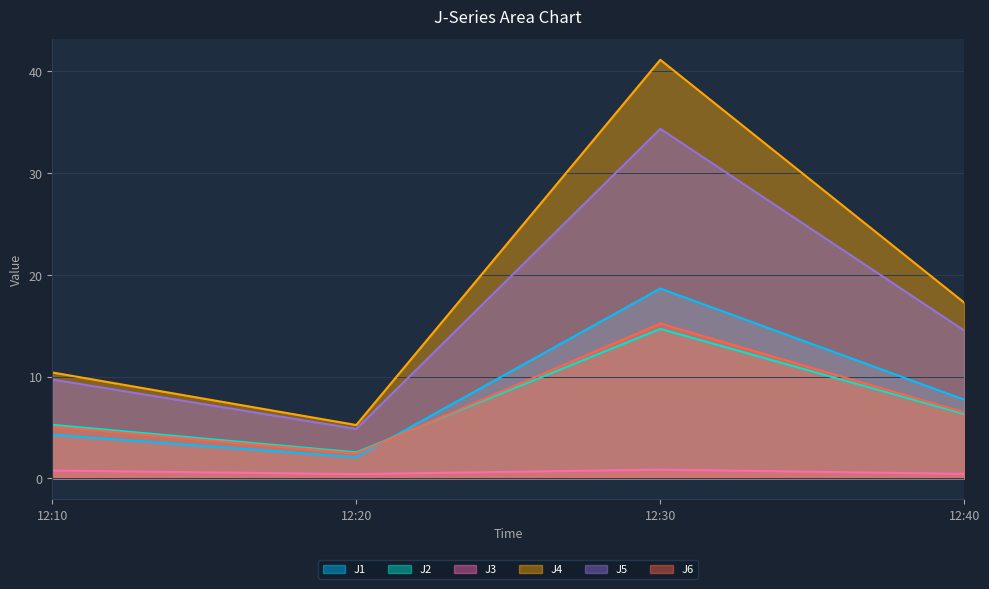

How many lines are shown in the chart?

6